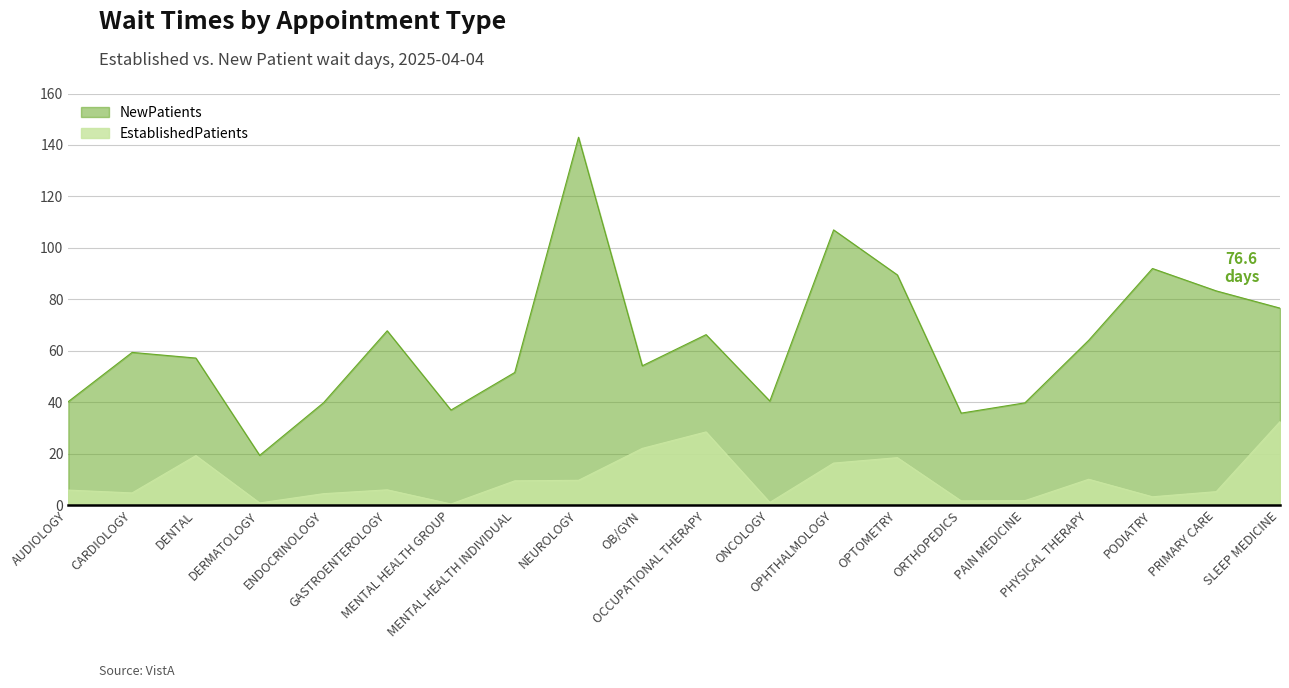

Between PAIN MEDICINE and DENTAL, which is larger?

DENTAL